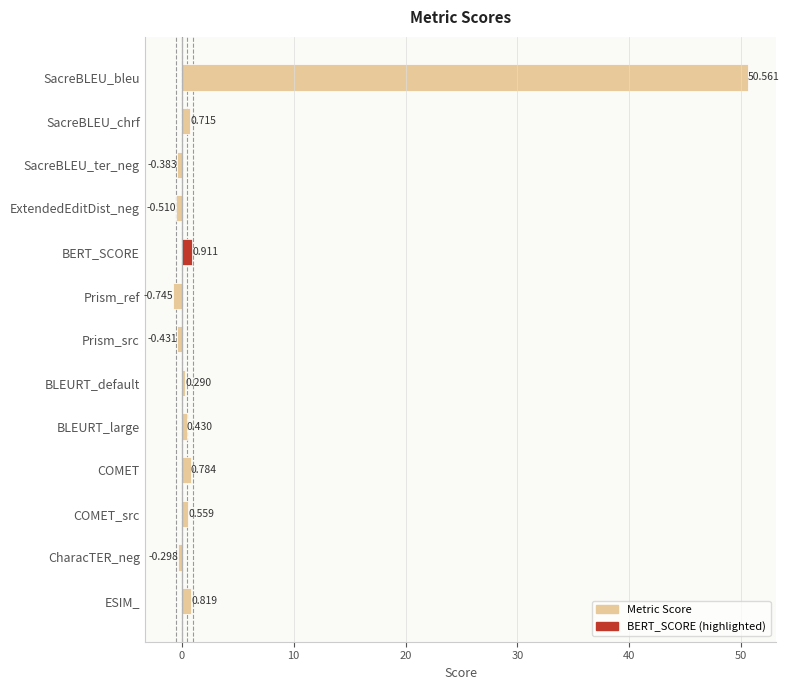

How many data points are less than 0?

5